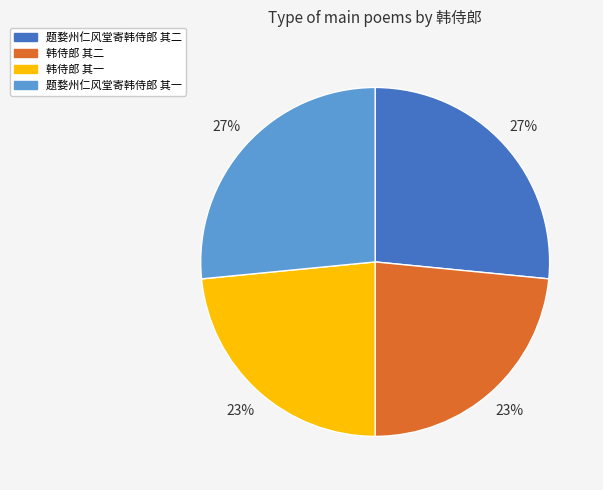

Is the sum of 题婺州仁风堂寄韩侍郎 其一 and 题婺州仁风堂寄韩侍郎 其二 greater than half?

Yes